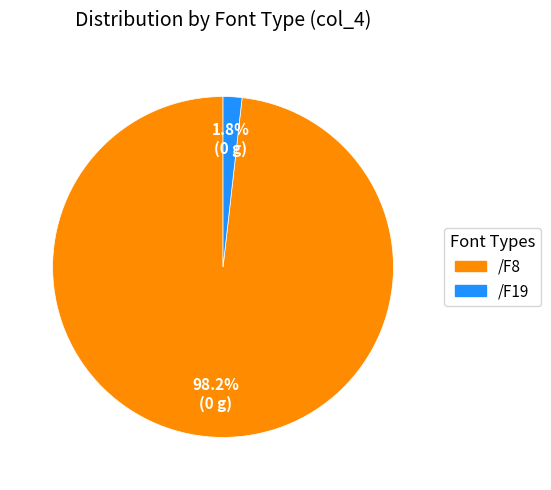

True or false: /F19 accounts for 60% of the total.

False